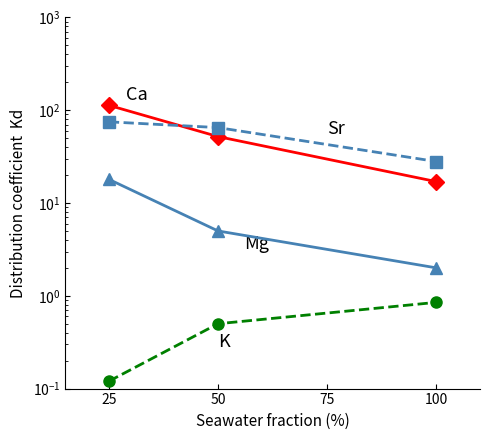

Reading left to right, transcribe all the data shown in this chart.

Ca: 113.0	52.0	17.0
Sr: 75.0	65.0	28.0
Mg: 18.0	5.0	2.0
K: 0.1	0.5	0.8